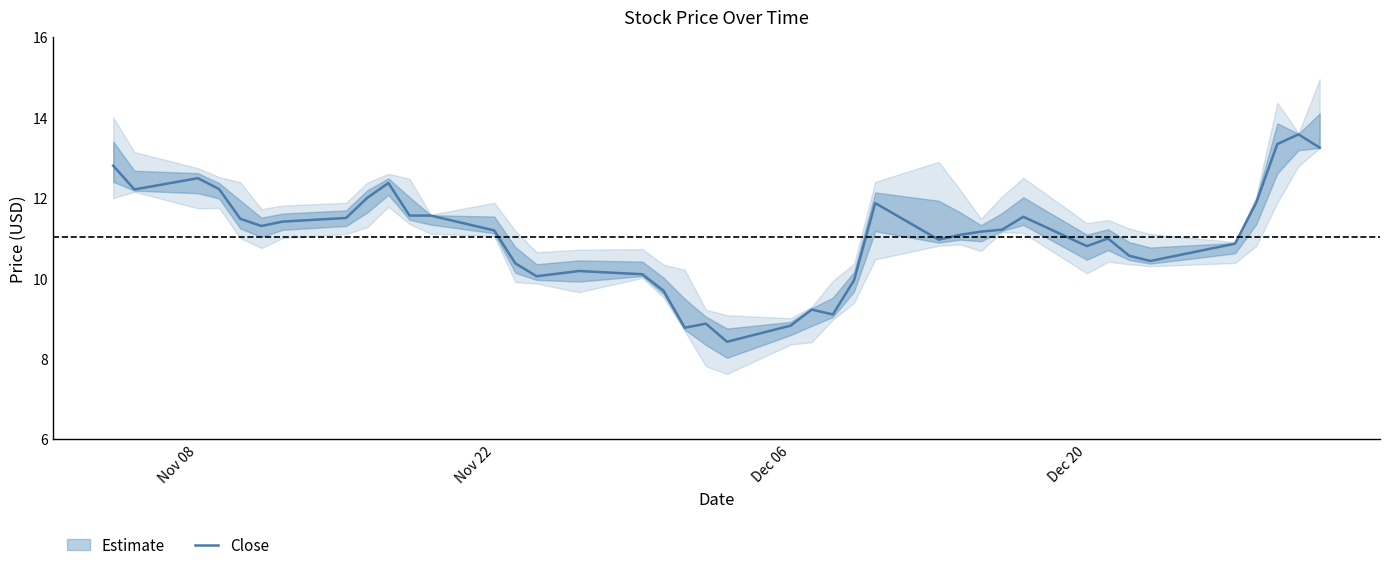

What is the minimum value for Close?

8.4